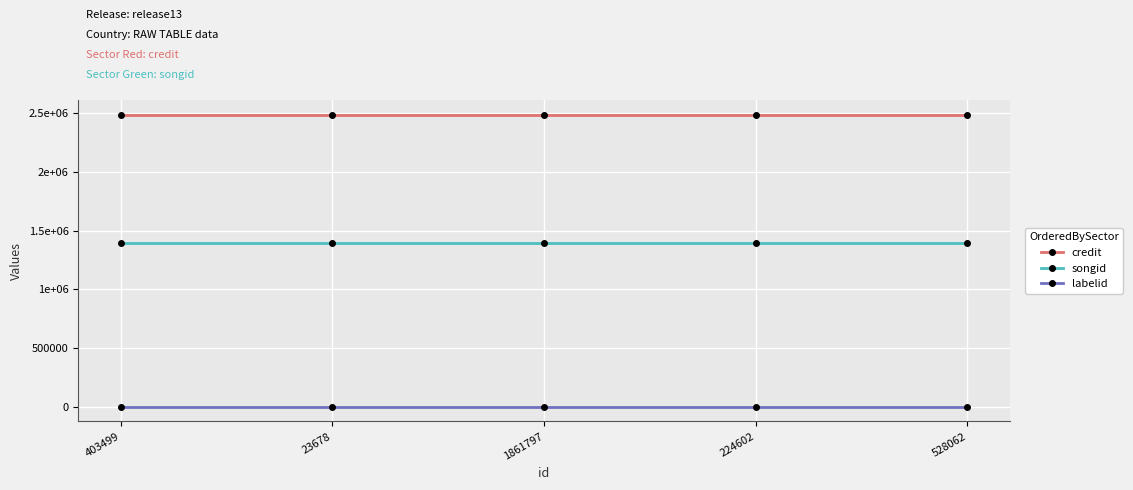

Does the chart have visible grid lines?

Yes